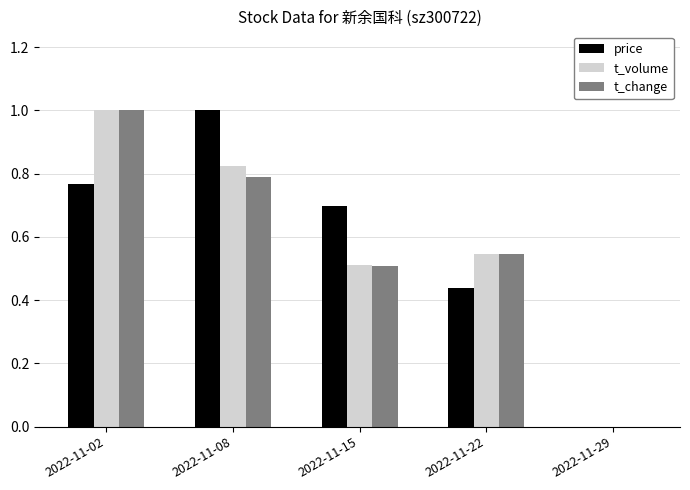

Between 2022-11-15 and 2022-11-29, which series saw the biggest shift?

price